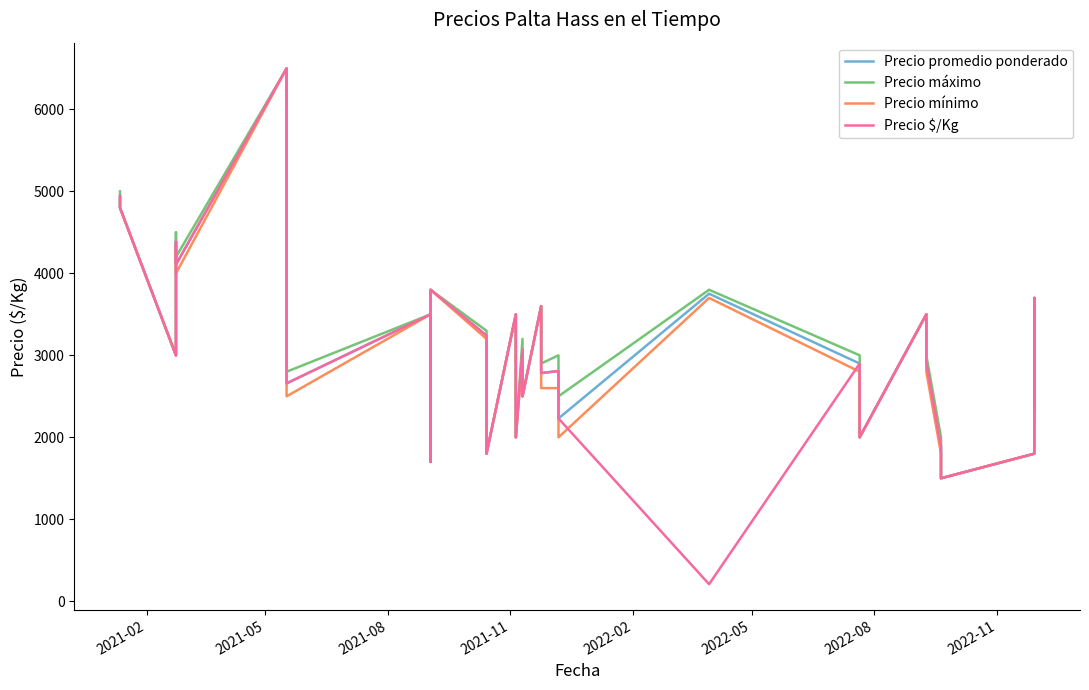

What are all the series names shown in the legend?

Precio promedio ponderado, Precio máximo, Precio mínimo, Precio $/Kg